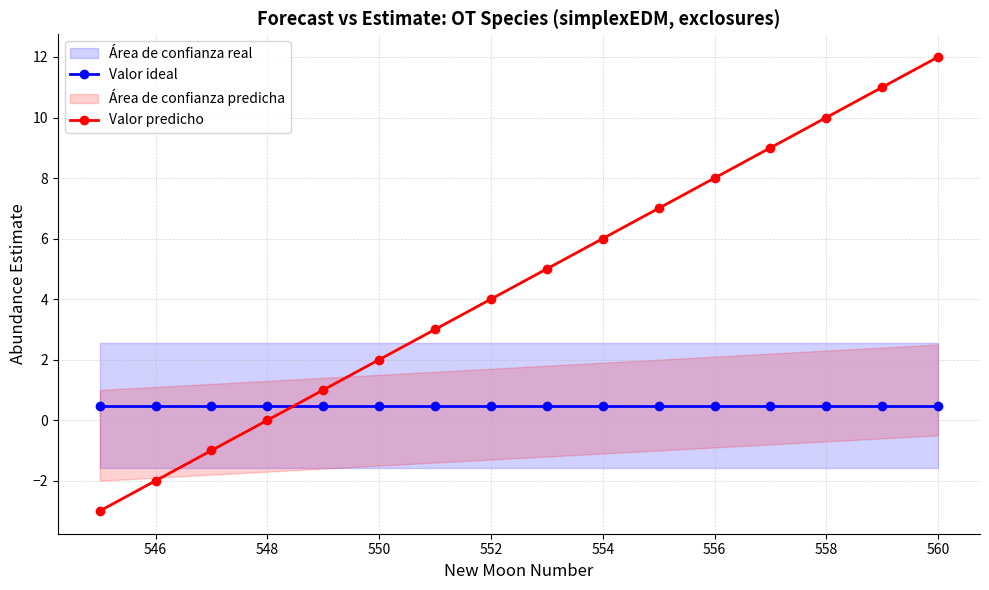

True or false: Valor ideal and Valor predicho cross at least once.

True